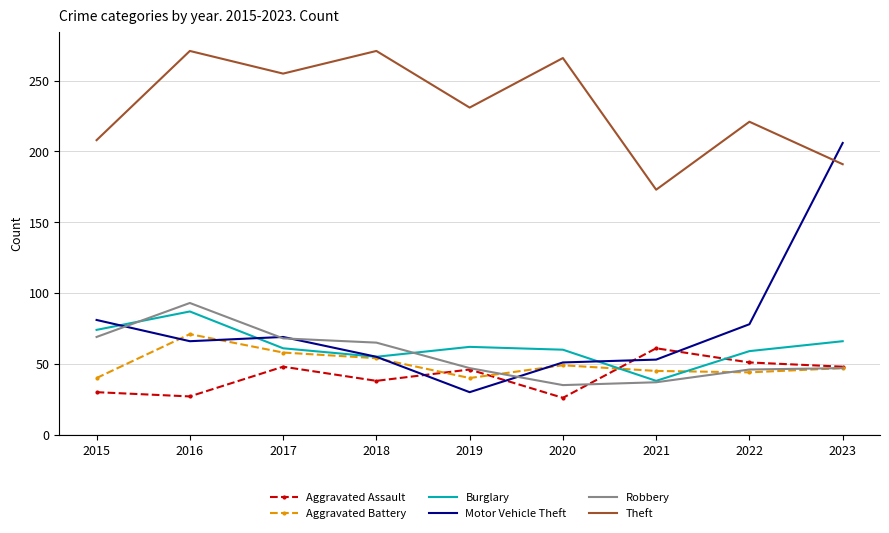

The Burglary series shows 86 at 2018. True or false?

False